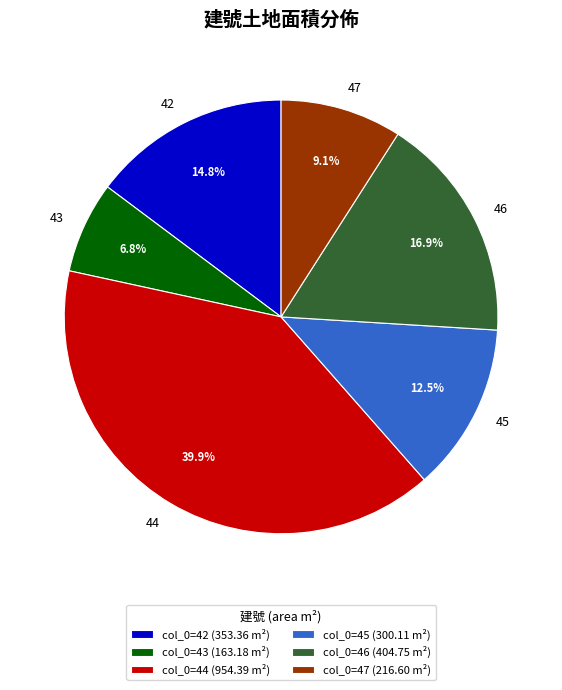

What percentage is the 46 slice, to the nearest percent?

17%